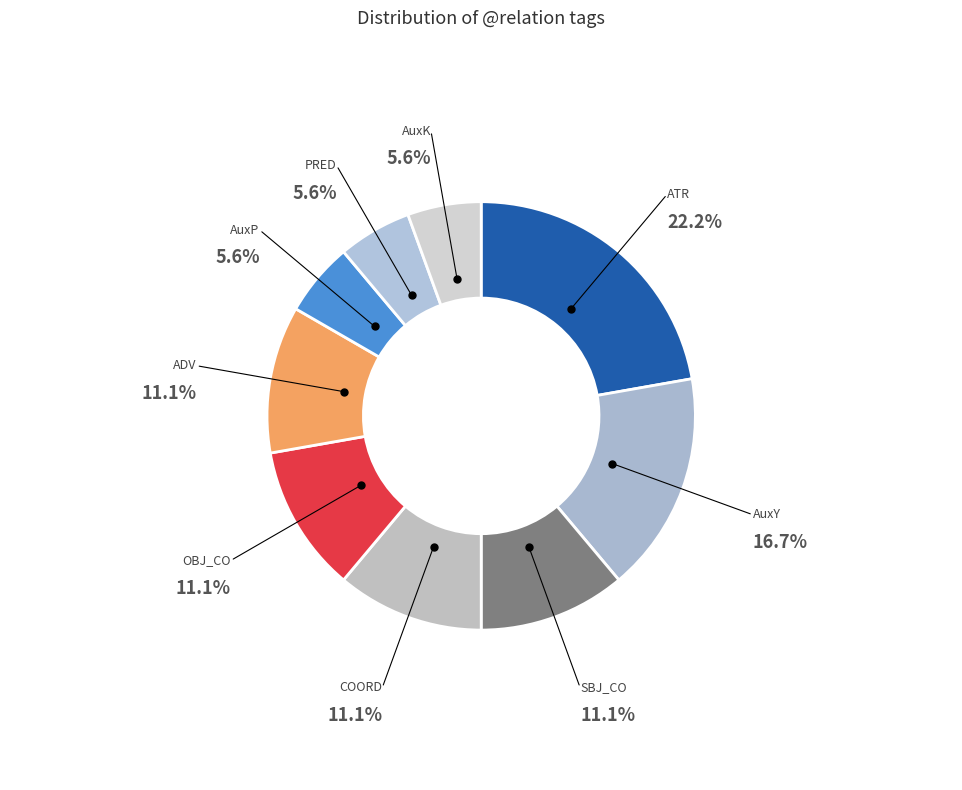

Which has a higher value, AuxK or AuxY?

AuxY